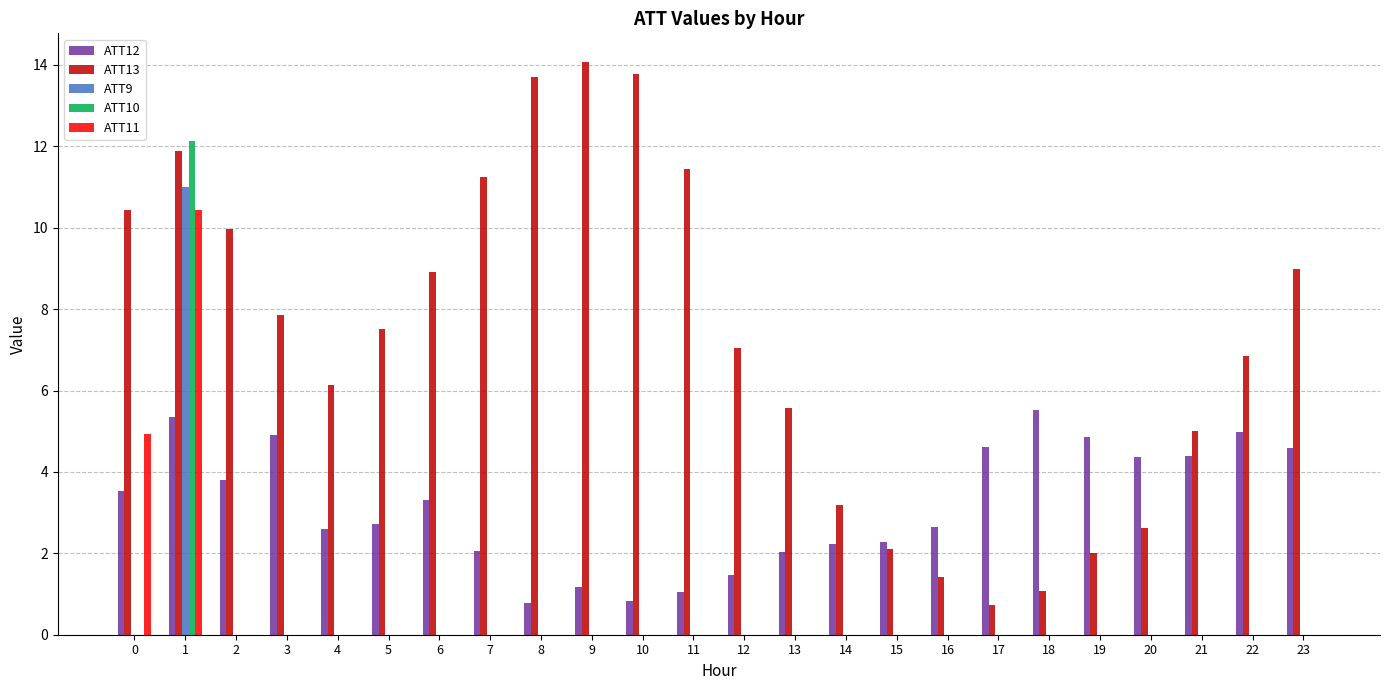

How many groups of bars are there?

24